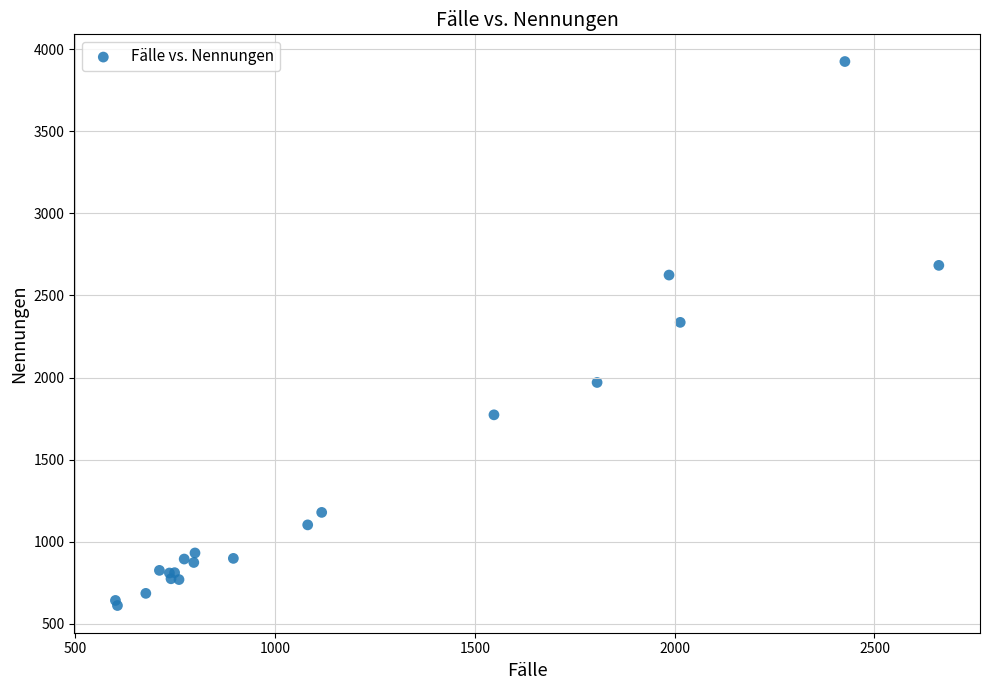

What Y value in the scatter plot is closest to 2268?

2336